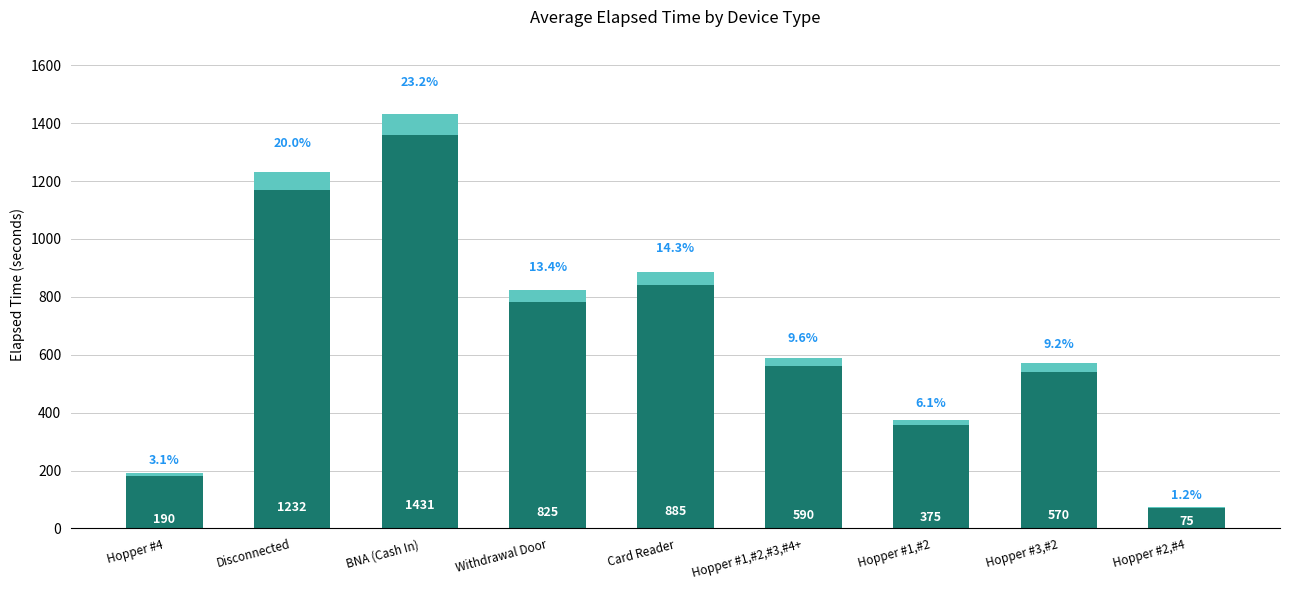

Approximately how many times larger is the value at Withdrawal Door compared to Hopper #1,#2,#3,#4+?

1.4